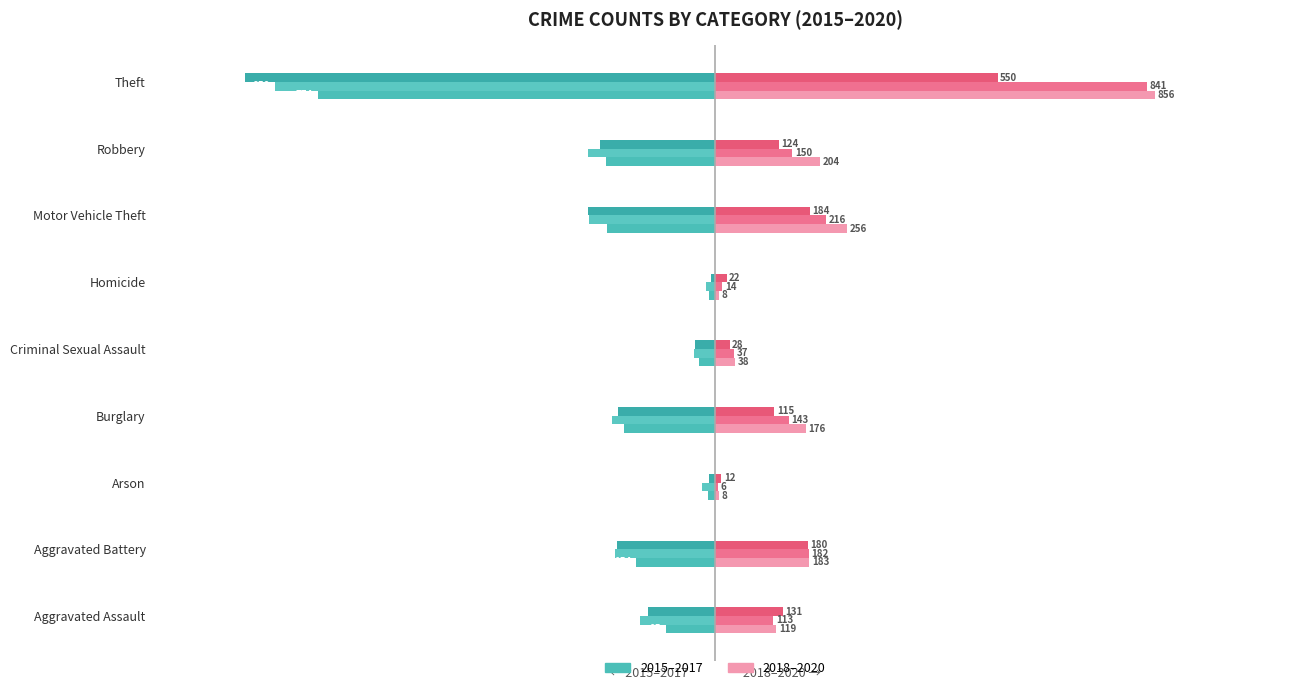

How many bars are there in each group?

6